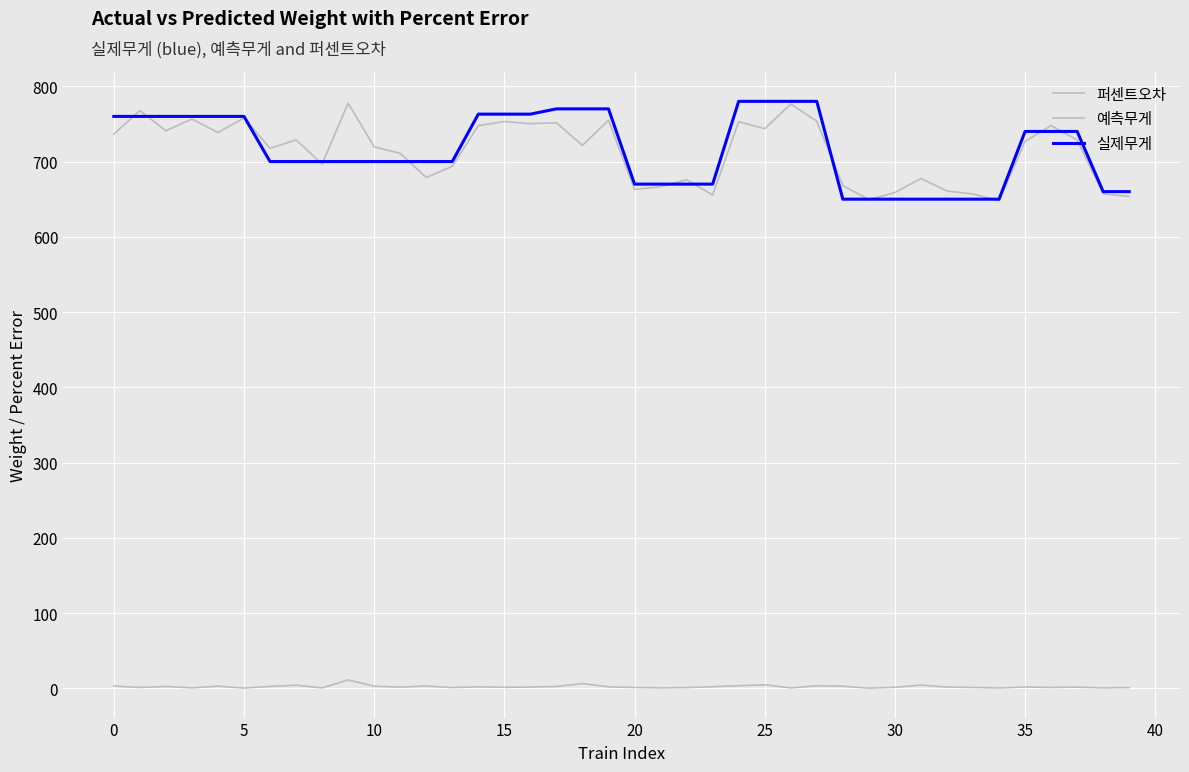

How many lines are shown in the chart?

3